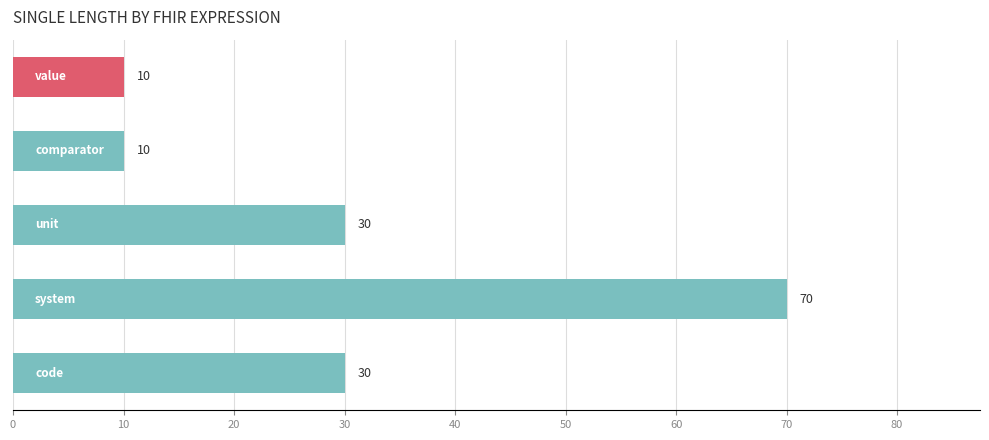

How many bars are there in total?

5